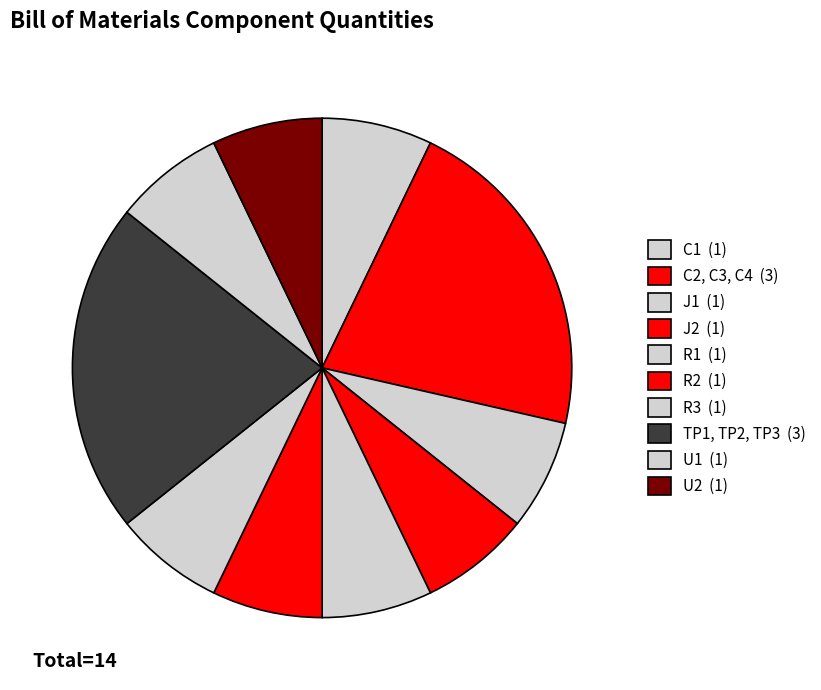

How many slices are in this pie chart?

10